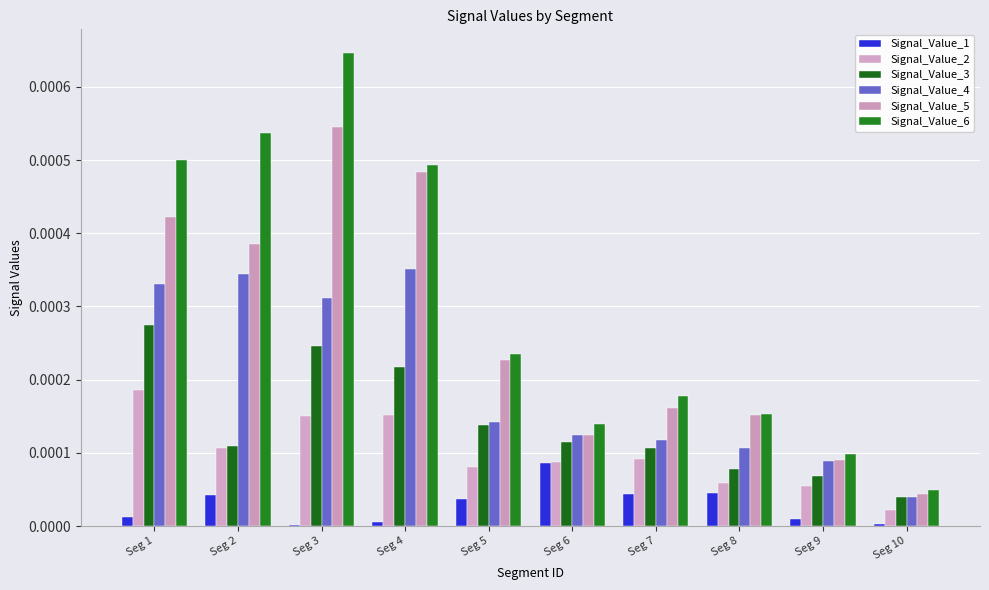

Which series has the largest total across all categories?

Signal_Value_6